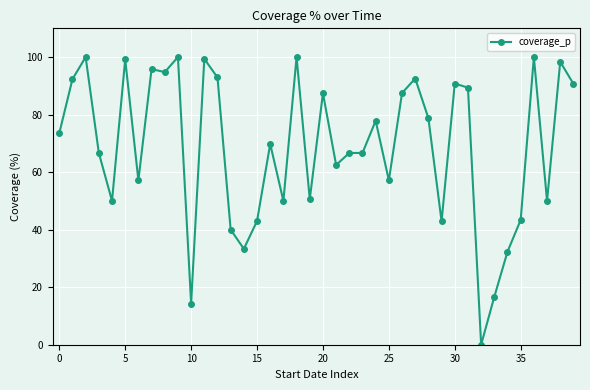

What is the sum of all values?

2754.4